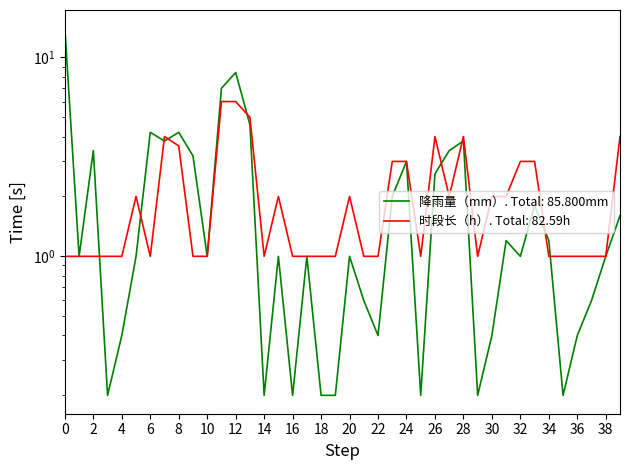

What are all the series names shown in the legend?

降雨量（mm）, 时段长（h）